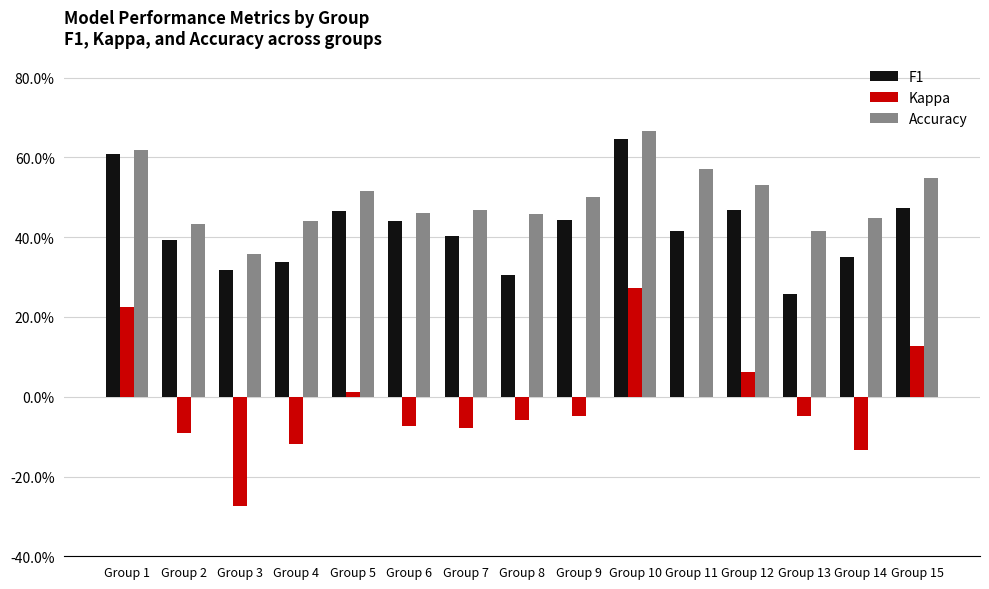

Reading left to right, extract all data points from this chart.

F1: Group 1=0.6	Group 2=0.4	Group 3=0.3	Group 4=0.3	Group 5=0.5	Group 6=0.4	Group 7=0.4	Group 8=0.3	Group 9=0.4	Group 10=0.6	Group 11=0.4	Group 12=0.5	Group 13=0.3	Group 14=0.4	Group 15=0.5
Kappa: Group 1=0.2	Group 2=-0.1	Group 3=-0.3	Group 4=-0.1	Group 5=0.0	Group 6=-0.1	Group 7=-0.1	Group 8=-0.1	Group 9=-0.0	Group 10=0.3	Group 11=0.0	Group 12=0.1	Group 13=-0.0	Group 14=-0.1	Group 15=0.1
Accuracy: Group 1=0.6	Group 2=0.4	Group 3=0.4	Group 4=0.4	Group 5=0.5	Group 6=0.5	Group 7=0.5	Group 8=0.5	Group 9=0.5	Group 10=0.7	Group 11=0.6	Group 12=0.5	Group 13=0.4	Group 14=0.4	Group 15=0.5